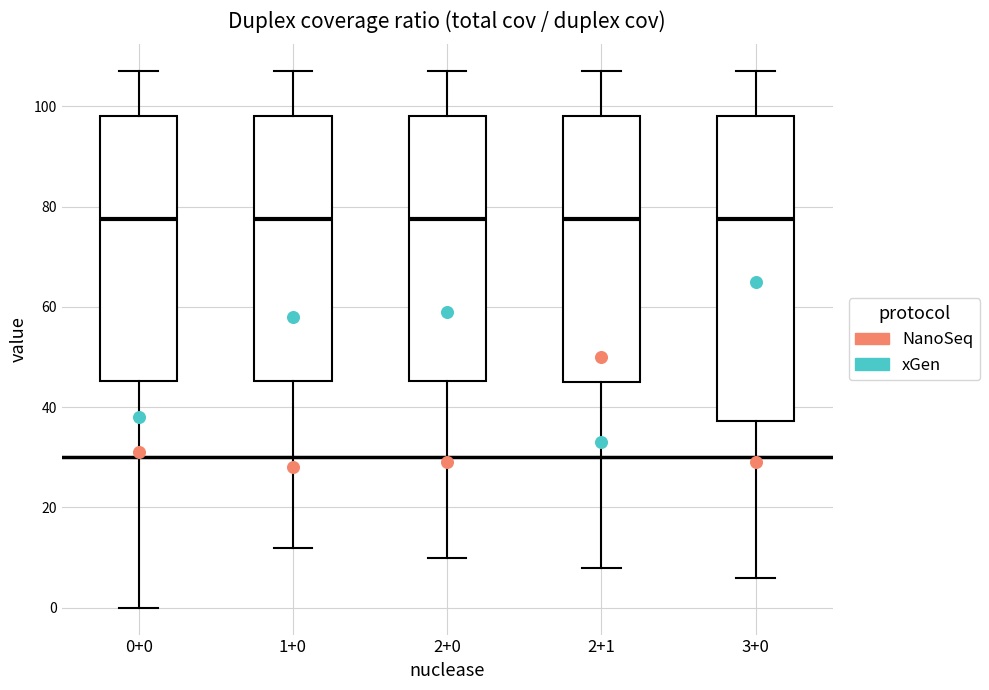

Reading left to right, read every box against the y-axis: the position of its median line, the range the box covers, and the ends of its whiskers. The values are not printed on the chart, so give them approximately, as read against the axis.

0+0: median 78, box 46 to 98, whiskers 0 to 108
1+0: median 78, box 46 to 98, whiskers 12 to 108
2+0: median 78, box 46 to 98, whiskers 10 to 108
2+1: median 78, box 46 to 98, whiskers 8 to 108
3+0: median 78, box 38 to 98, whiskers 6 to 108